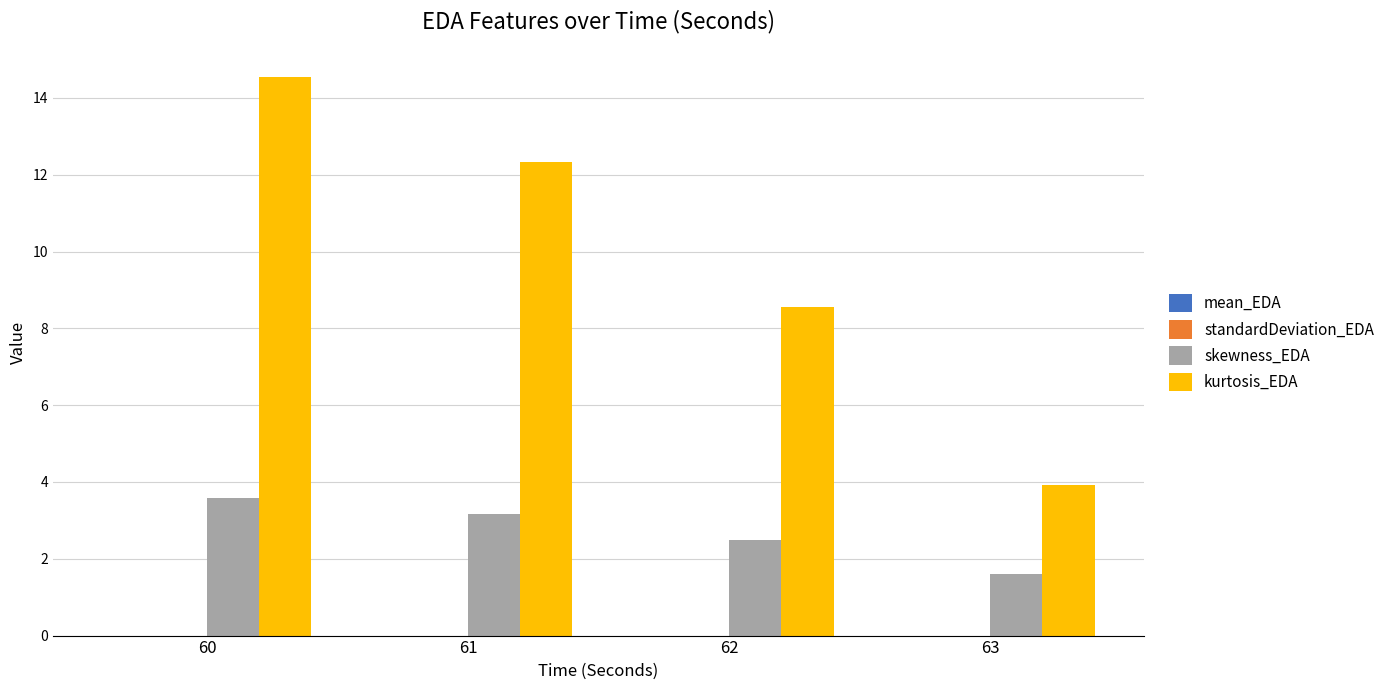

At which category is the sum across all series the highest?

60